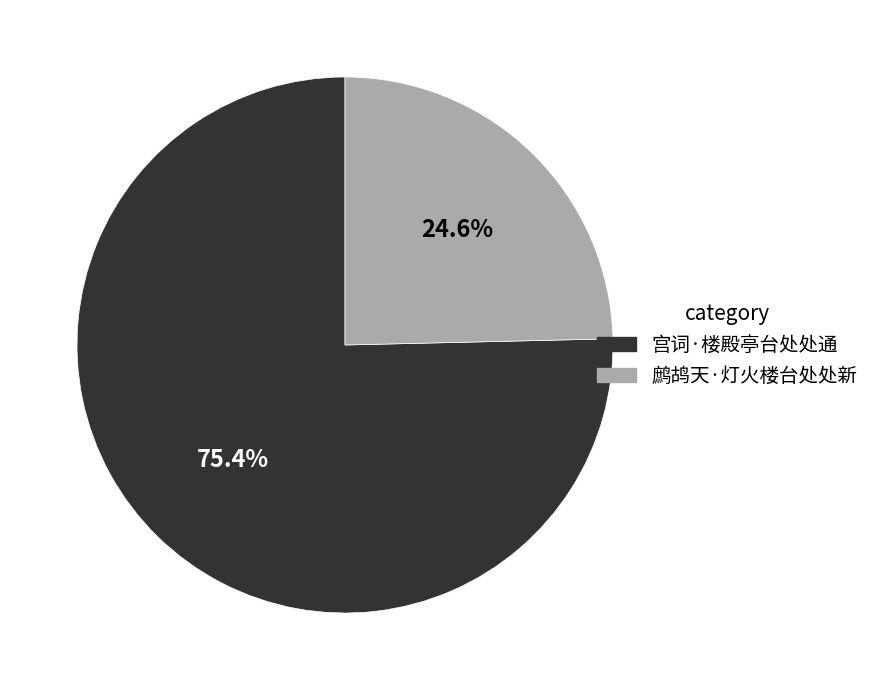

Is it true that 鹧鸪天·灯火楼台处处新 is 25% of the pie?

True